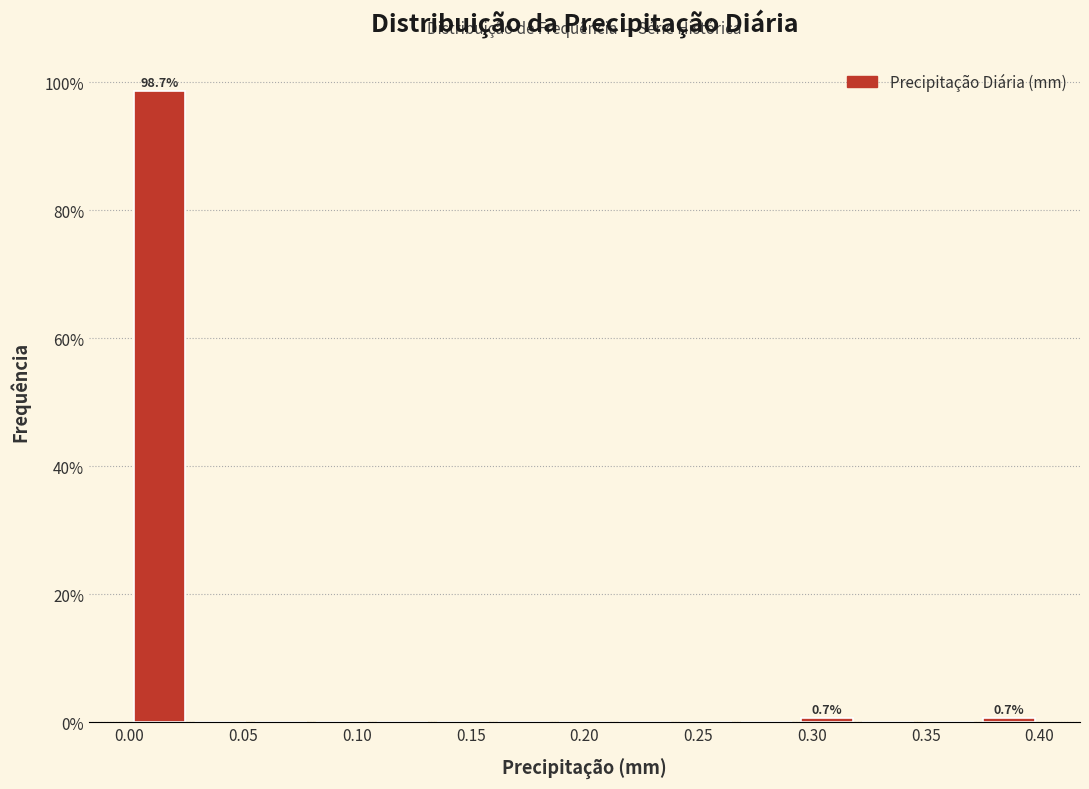

Which range on the x-axis has the tallest bar?

0.000 to 0.025